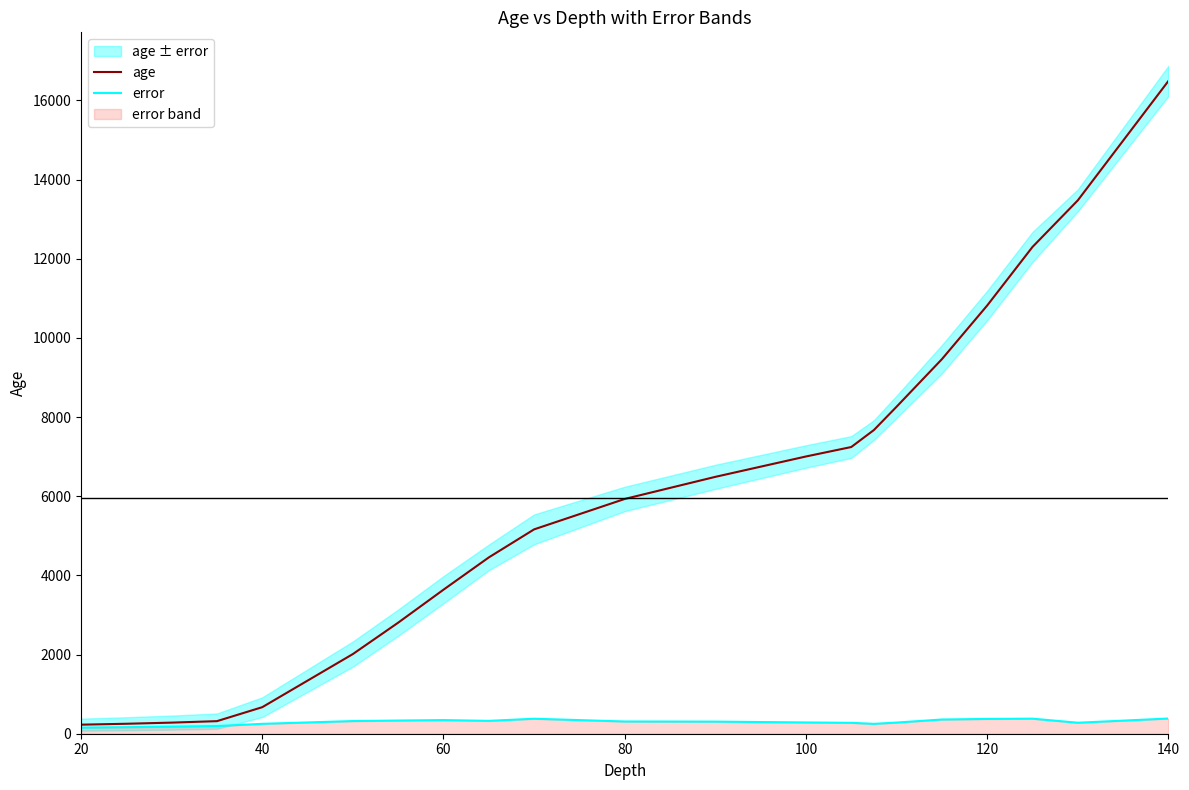

Is the value of age at 120 greater than the value of error at 100?

Yes